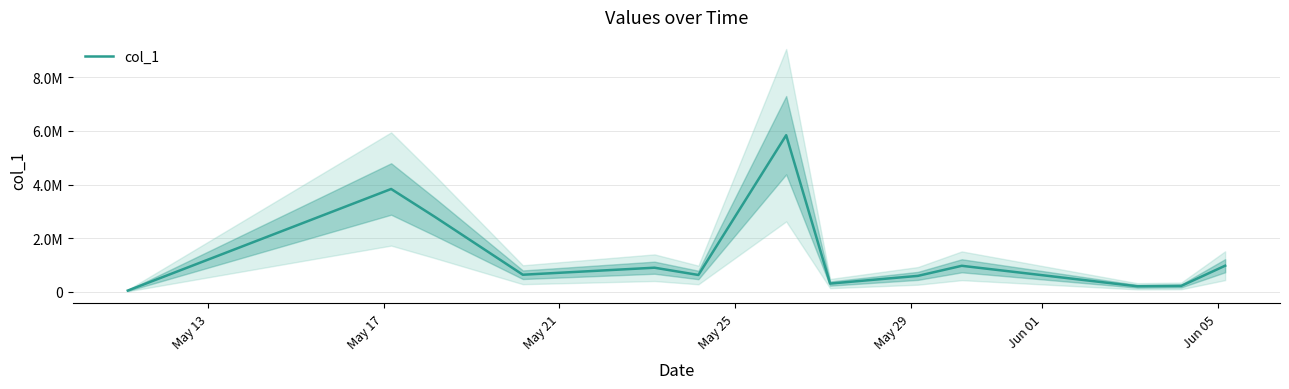

What is the difference between the second highest and minimum values?

3783070